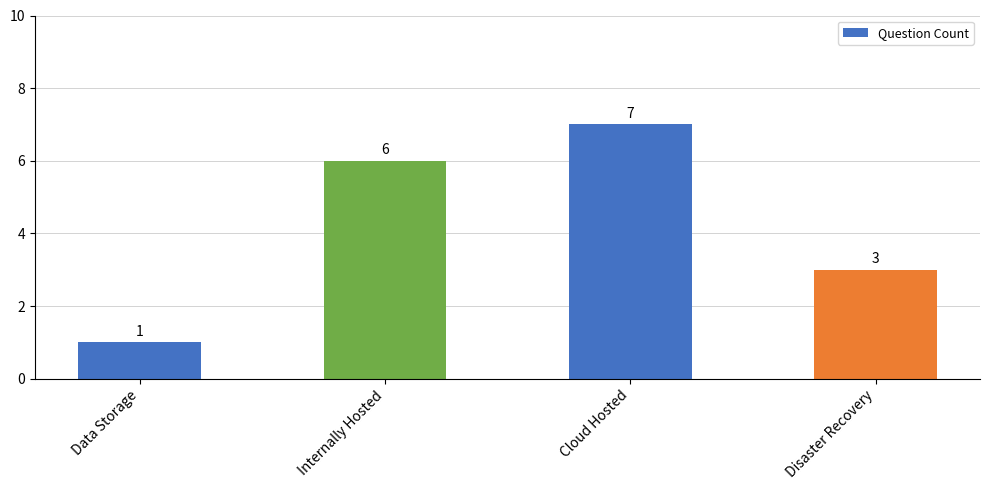

What is the label of the 1st bar from the right?

Disaster Recovery